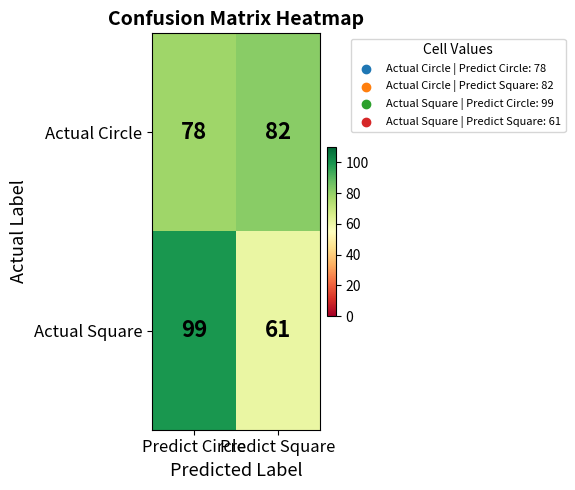

What is the total value across all series at Predict Circle?

177